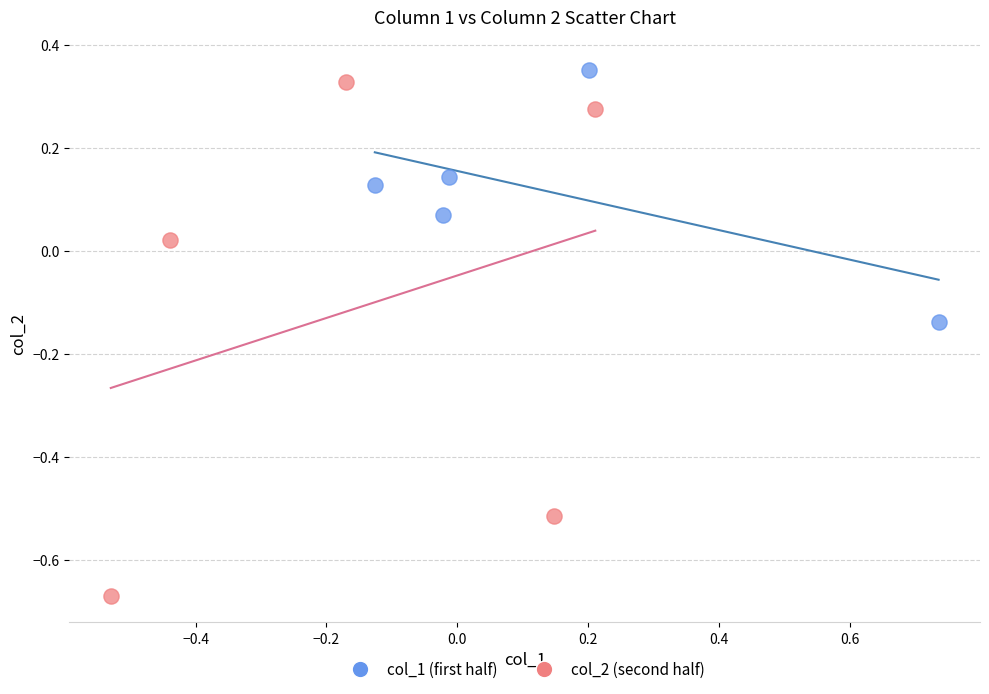

What are all the series names shown in the legend?

col_1 (first half), col_2 (second half)